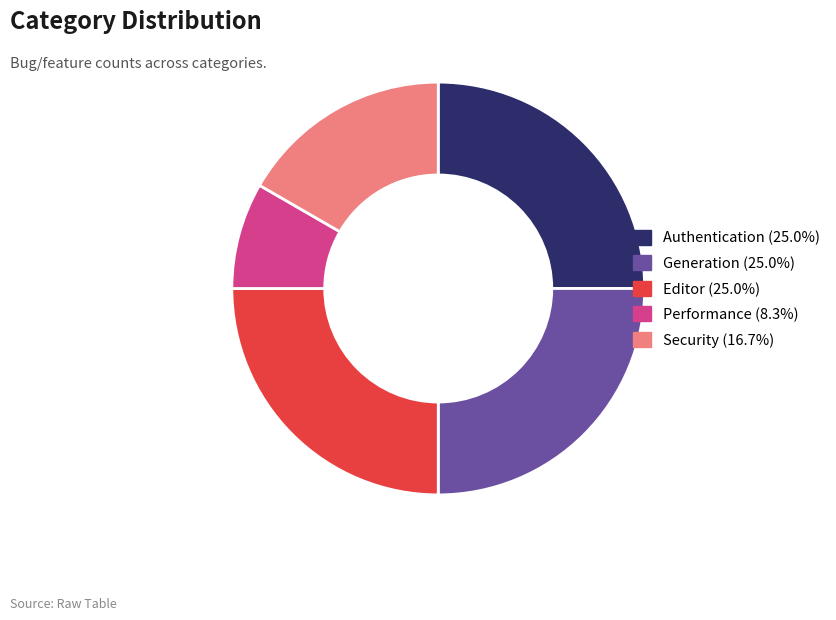

What is the ratio of the value at Authentication (25.0%) to the value at Performance (8.3%)?

3.0